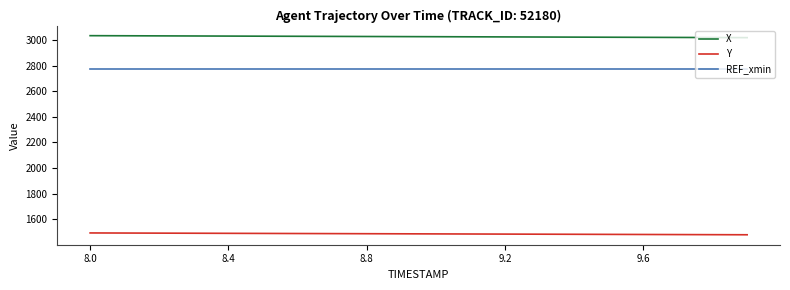

List the series in order of their overall mean, lowest first.

Y, REF_xmin, X